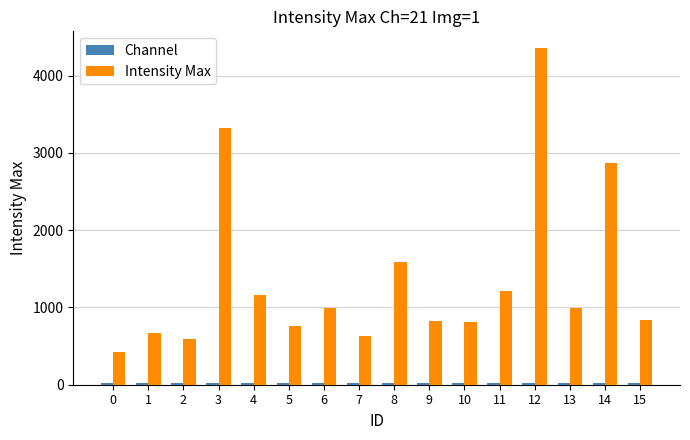

Which series has the largest total across all categories?

Intensity Max